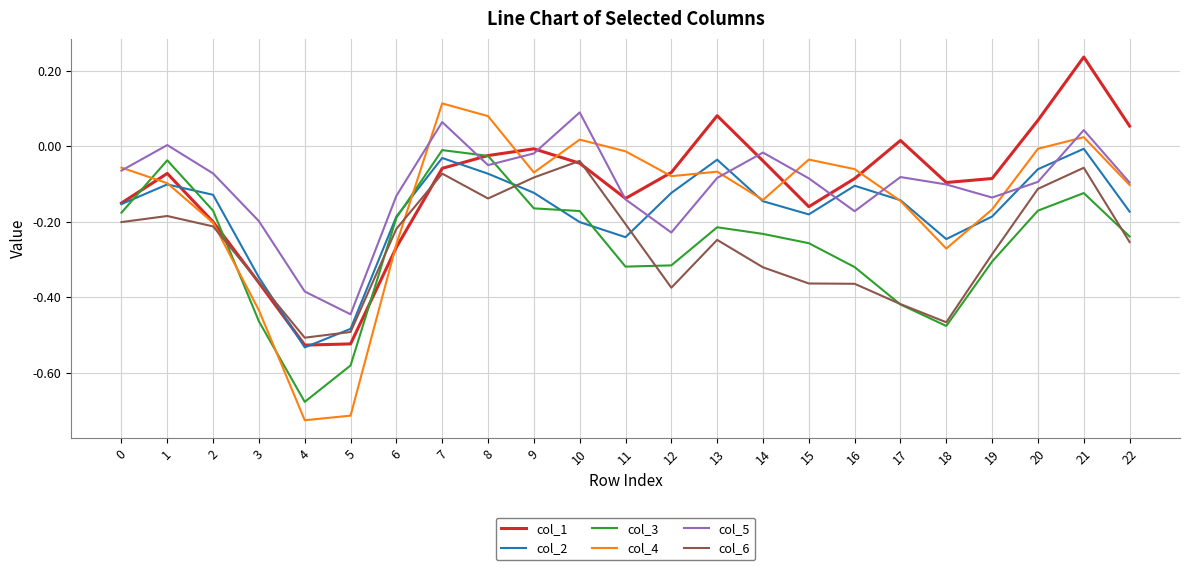

The value of col_1 at 6 is -0.4. True or false?

False